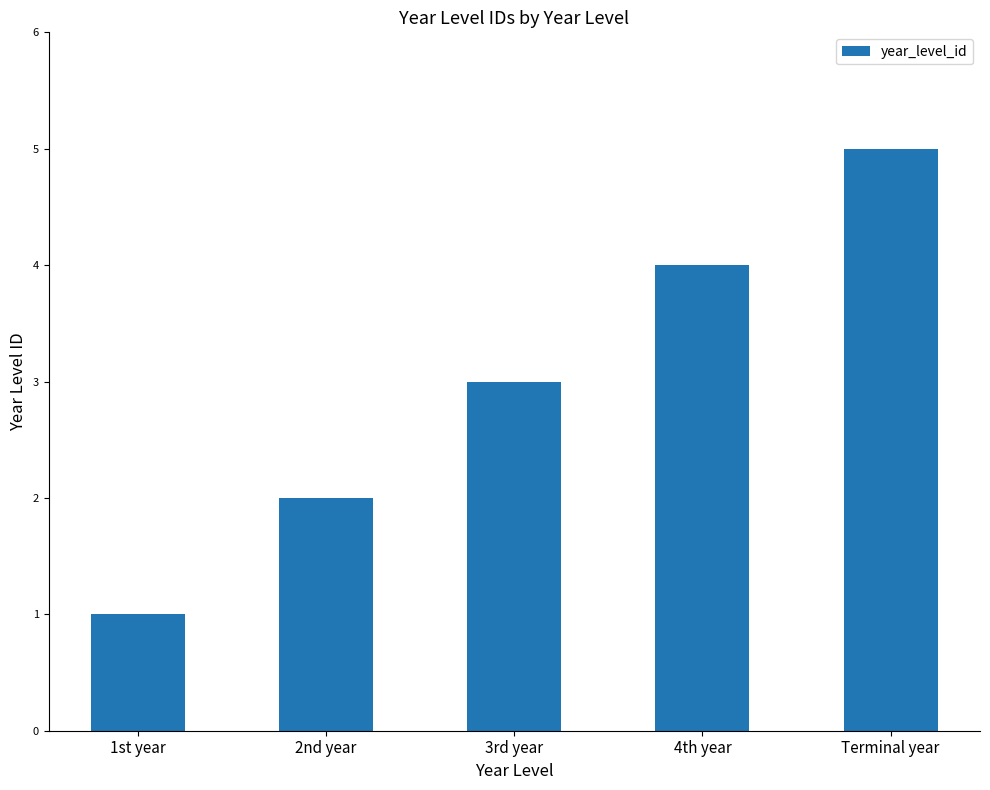

Are the bars grouped side by side (vs. stacked)?

No